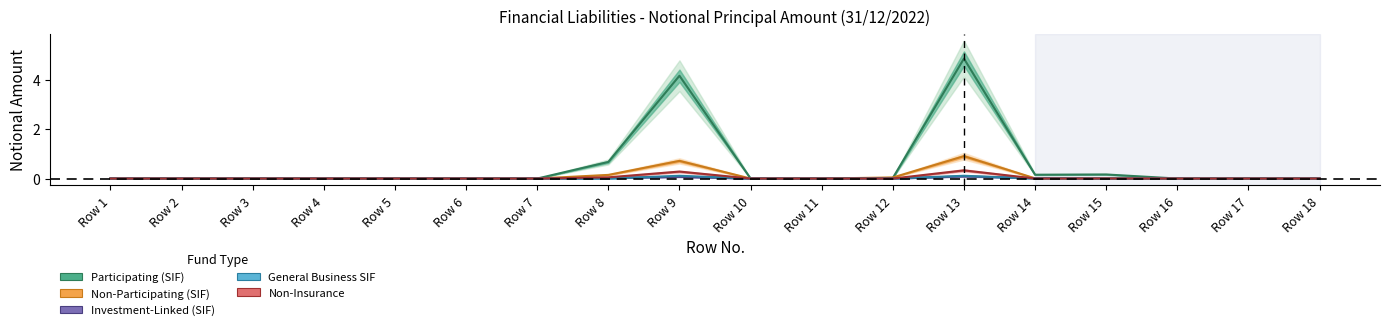

At how many categories does at least one series exceed 4?

2